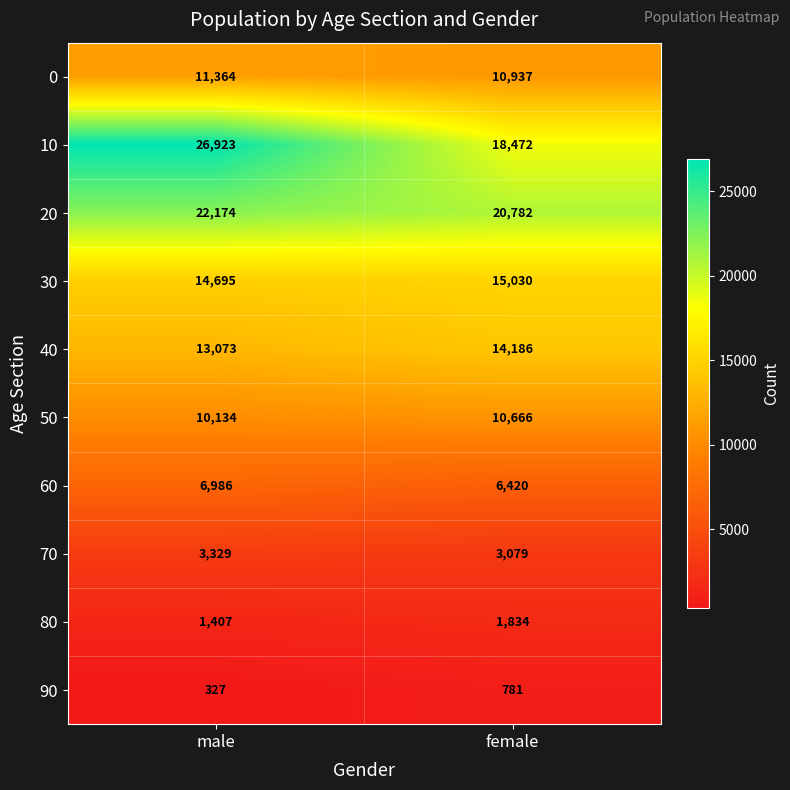

What is the approximate value of 60 at female?

6420